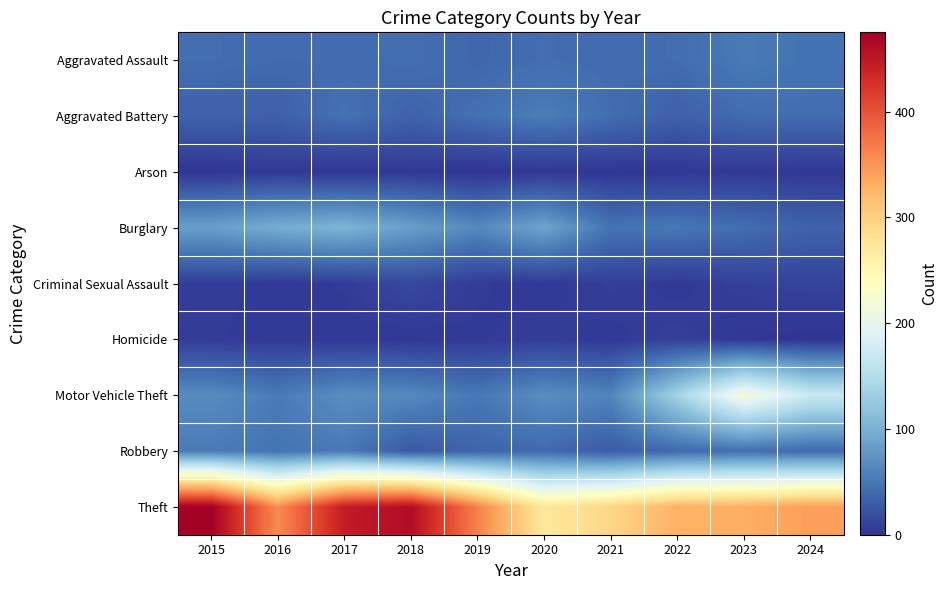

Between 2017 and 2022, which is larger?

2022